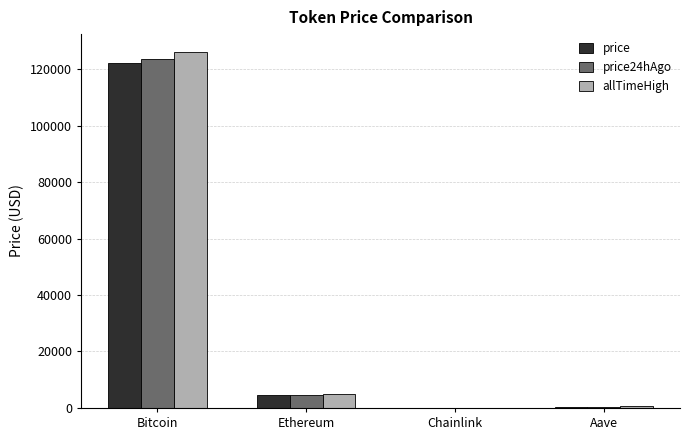

What value does the allTimeHigh series have at Bitcoin?

126080.0